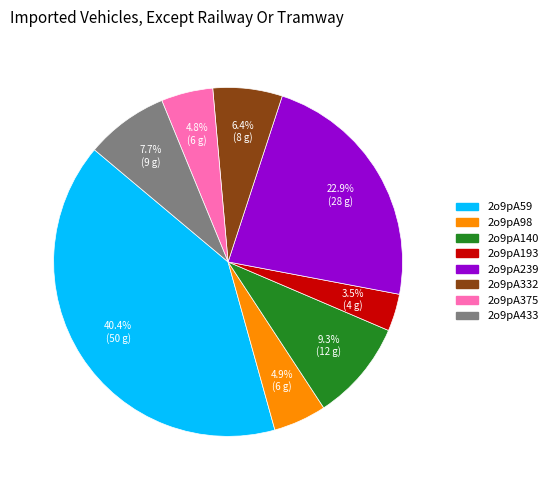

True or false: 2o9pA375 accounts for 18% of the total.

False